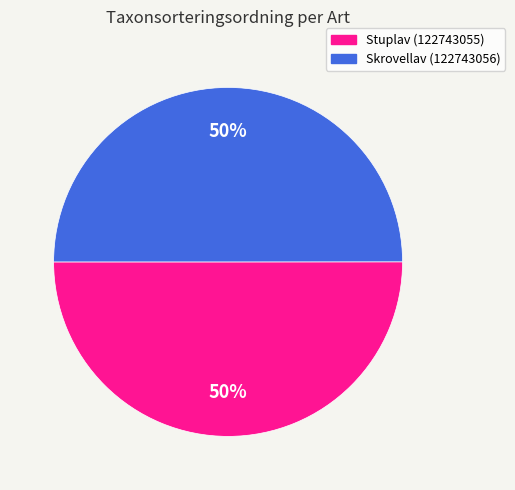

To the nearest percent, what is the combined percentage of Stuplav (122743055) and Skrovellav (122743056)?

100%